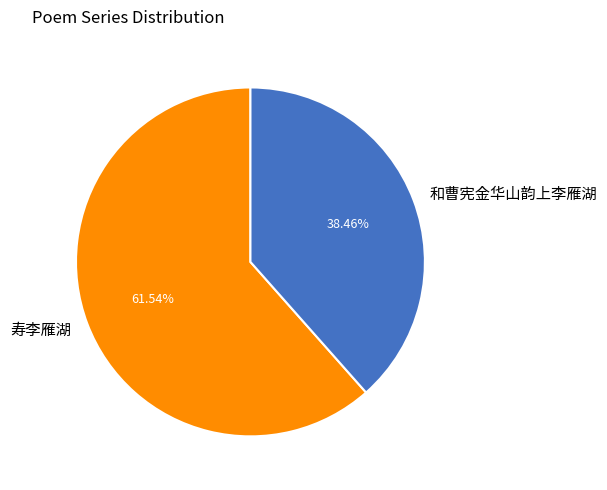

Is there a majority slice in this chart?

Yes